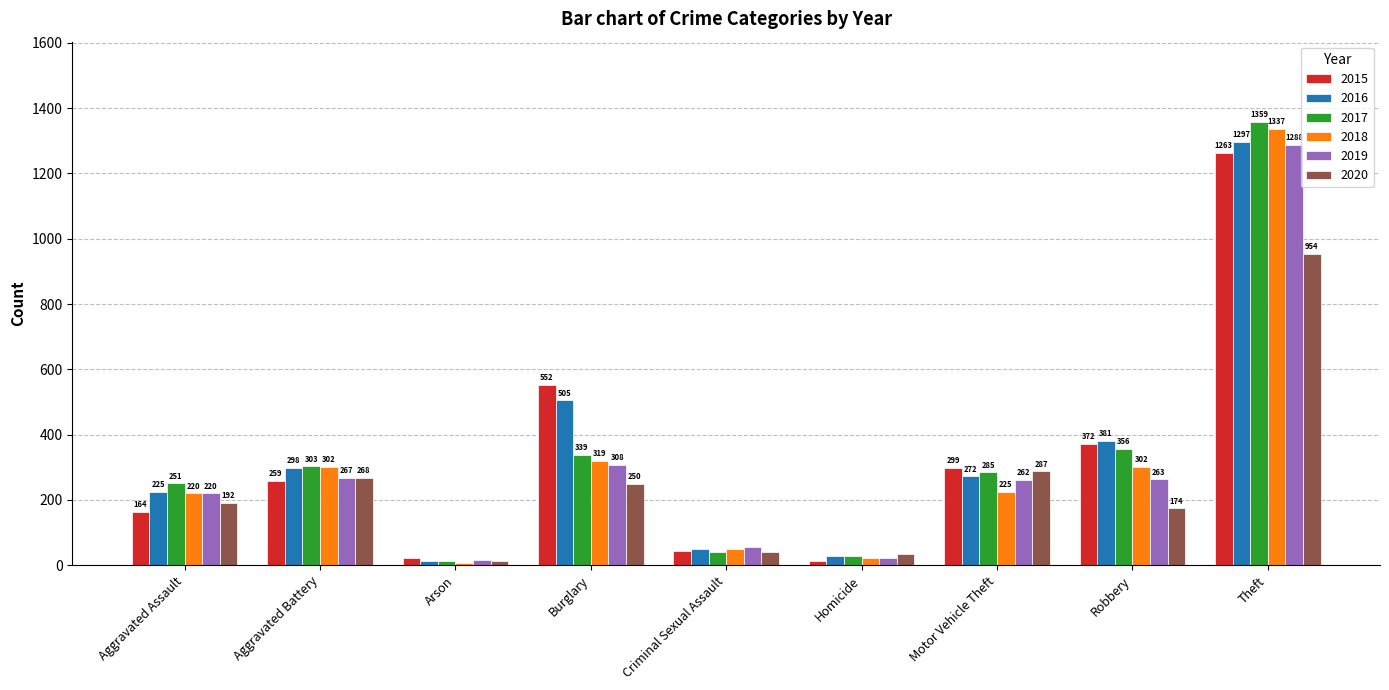

Reading left to right, extract all data points from this chart.

2015: Aggravated Assault=164	Aggravated Battery=259	Arson=22	Burglary=552	Criminal Sexual Assault=43	Homicide=13	Motor Vehicle Theft=299	Robbery=372	Theft=1263
2016: Aggravated Assault=225	Aggravated Battery=298	Arson=14	Burglary=505	Criminal Sexual Assault=51	Homicide=28	Motor Vehicle Theft=272	Robbery=381	Theft=1297
2017: Aggravated Assault=251	Aggravated Battery=303	Arson=12	Burglary=339	Criminal Sexual Assault=41	Homicide=27	Motor Vehicle Theft=285	Robbery=356	Theft=1359
2018: Aggravated Assault=220	Aggravated Battery=302	Arson=8	Burglary=319	Criminal Sexual Assault=51	Homicide=23	Motor Vehicle Theft=225	Robbery=302	Theft=1337
2019: Aggravated Assault=220	Aggravated Battery=267	Arson=16	Burglary=308	Criminal Sexual Assault=55	Homicide=21	Motor Vehicle Theft=262	Robbery=263	Theft=1288
2020: Aggravated Assault=192	Aggravated Battery=268	Arson=12	Burglary=250	Criminal Sexual Assault=40	Homicide=34	Motor Vehicle Theft=287	Robbery=174	Theft=954